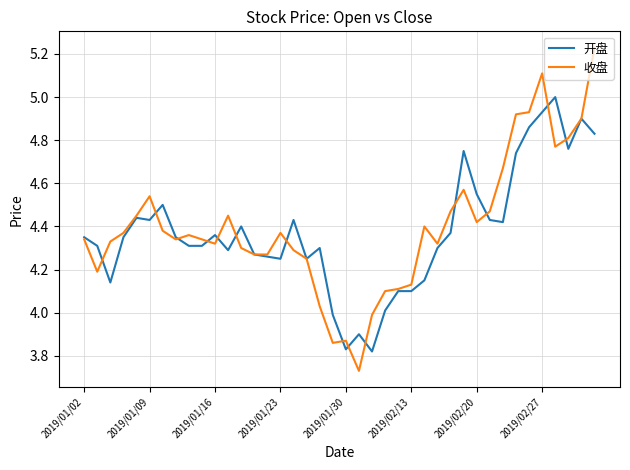

After their last crossing, which series has the higher values: 开盘 or 收盘?

收盘